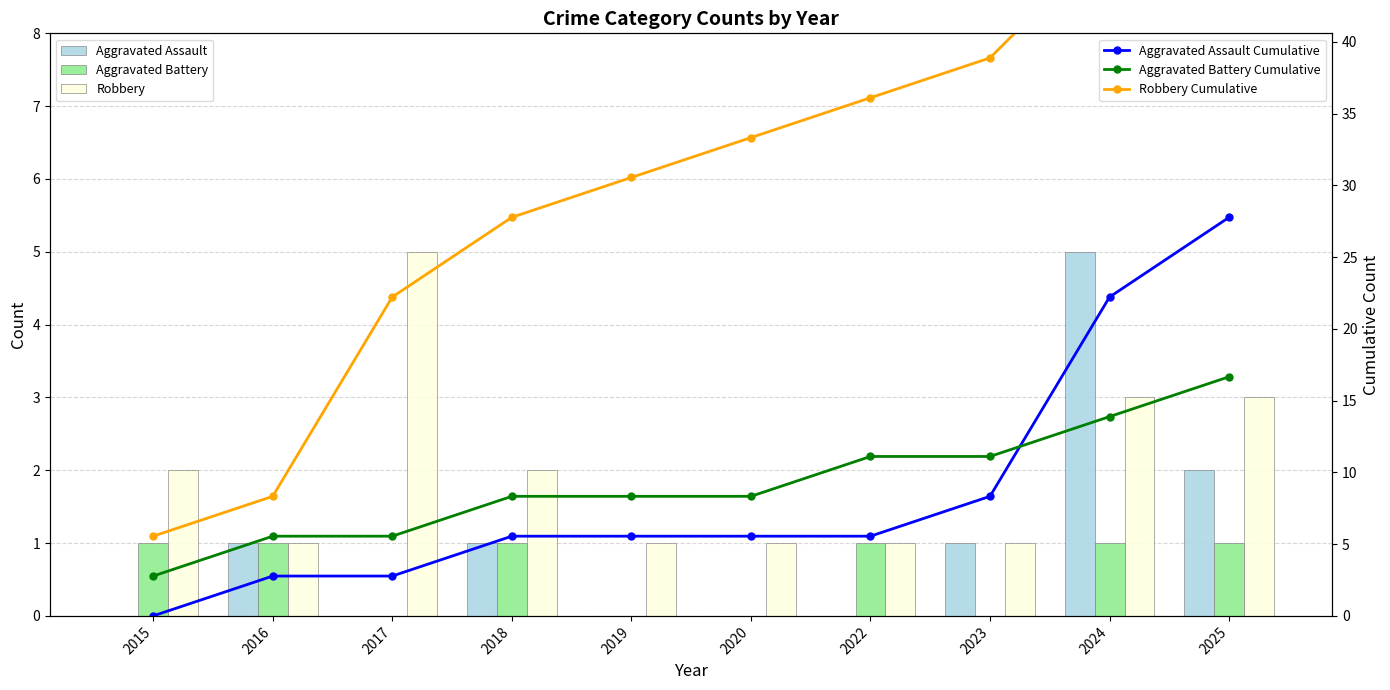

What is the difference between the maximum and minimum values in the Robbery Cumulative series?

50.0